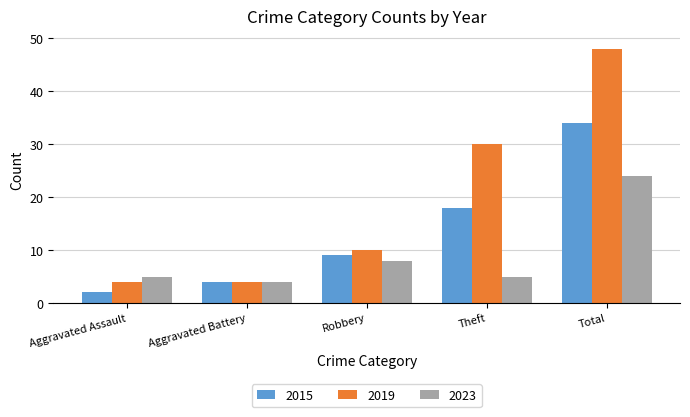

Reading right to left, list all the values displayed in this chart.

2015: 34	18	9	4	2
2019: 48	30	10	4	4
2023: 24	5	8	4	5